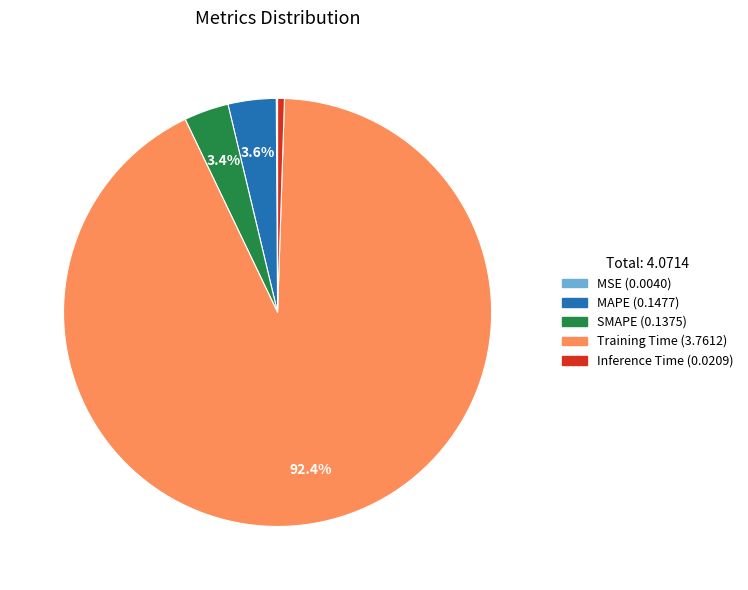

What is the largest slice in the pie chart?

Training Time